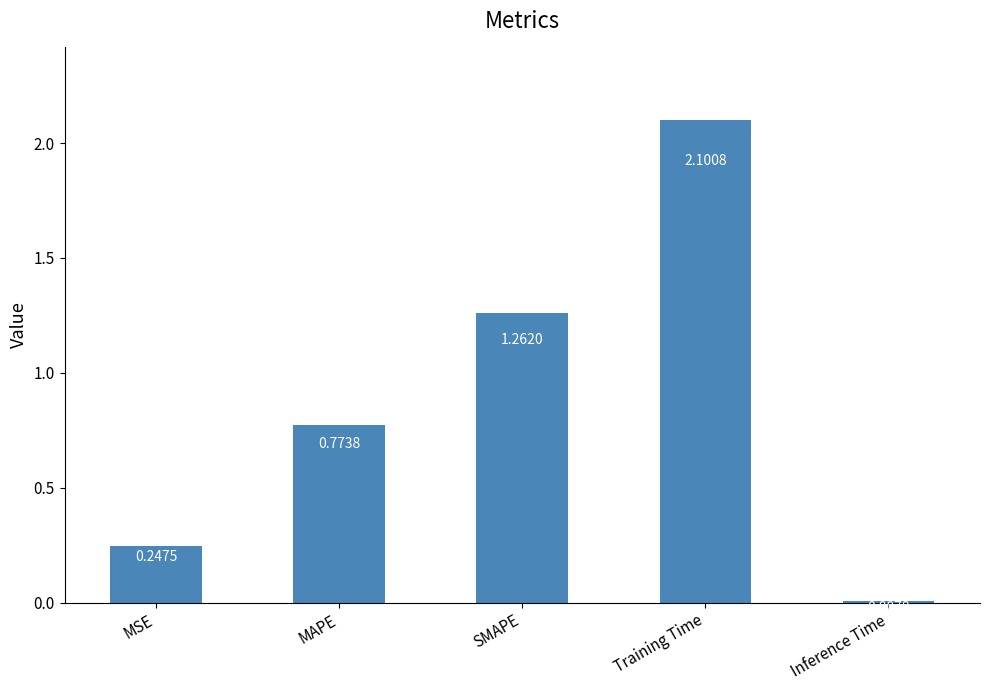

Which label corresponds to the smallest value in the chart?

Inference Time